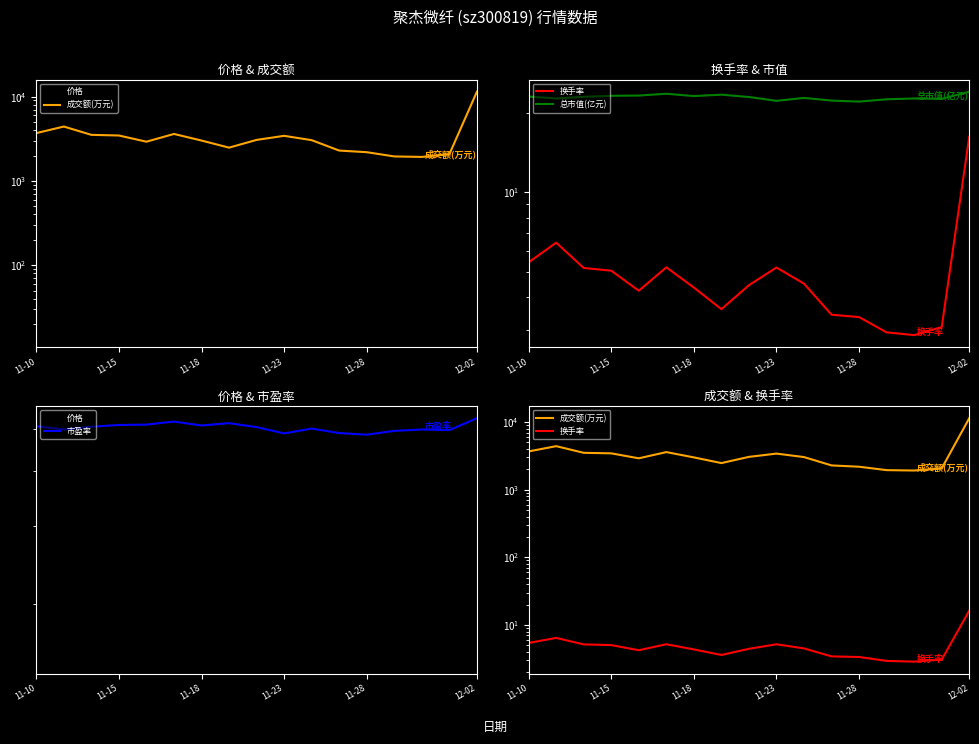

What is the difference between the second highest and second lowest values in the 换手率 series?

3.5